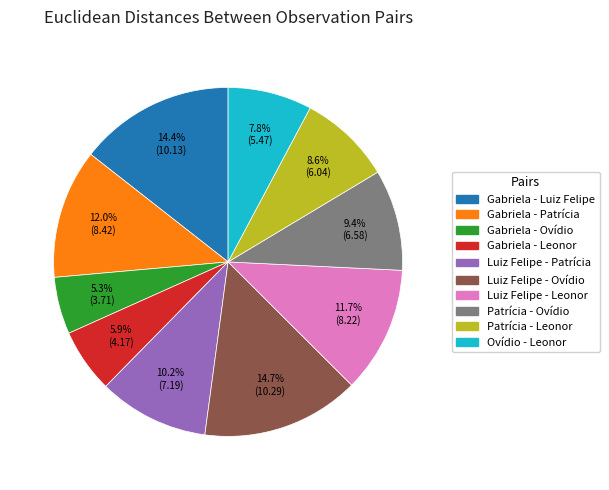

Which category has the smallest portion of the pie?

Gabriela - Ovídio